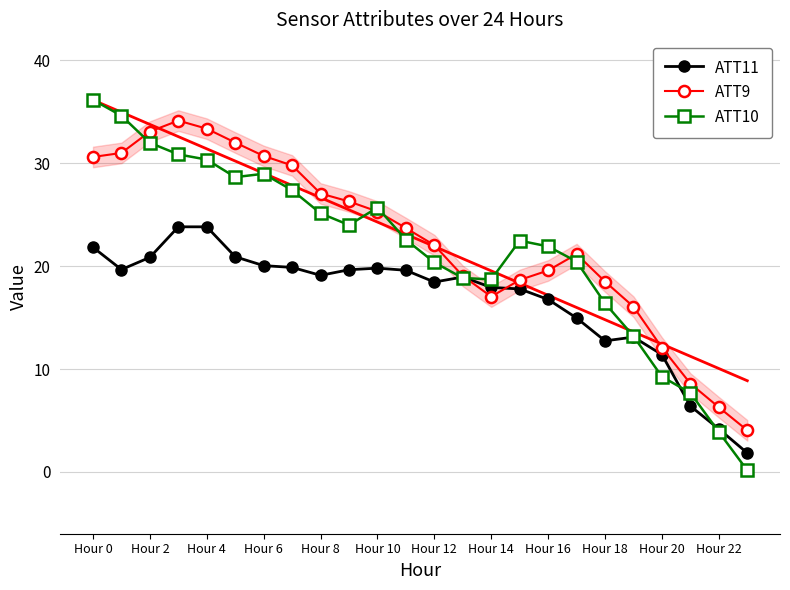

What position from the right is 19?

5